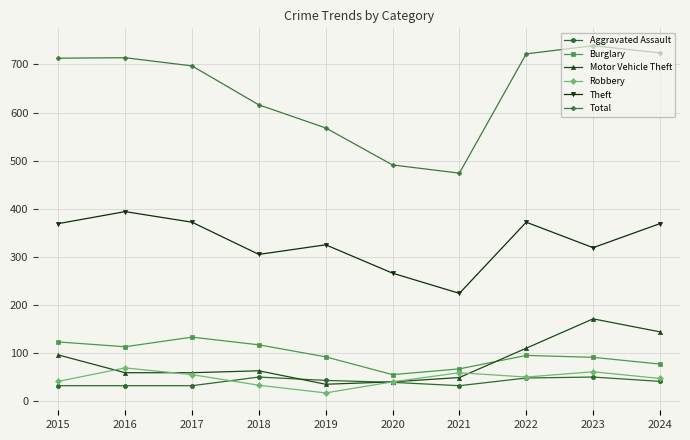

What is the difference between the second highest and minimum values in the Aggravated Assault series?

18